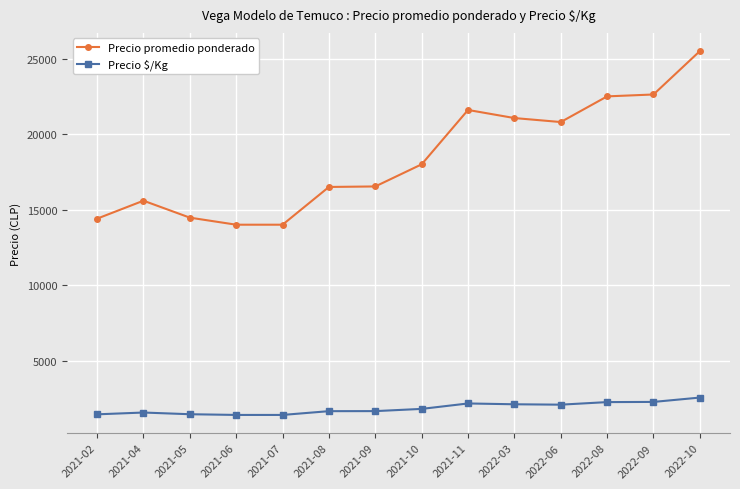

Is the value of Precio $/Kg at 2021-08 greater than the value of Precio promedio ponderado at 2022-10?

No